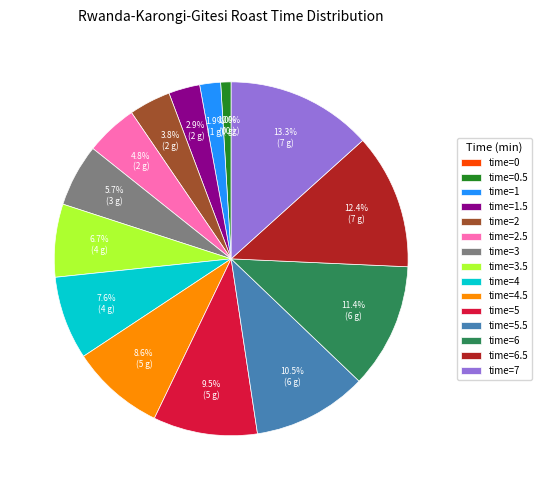

What percentage is the 0.5 slice, to the nearest percent?

1%